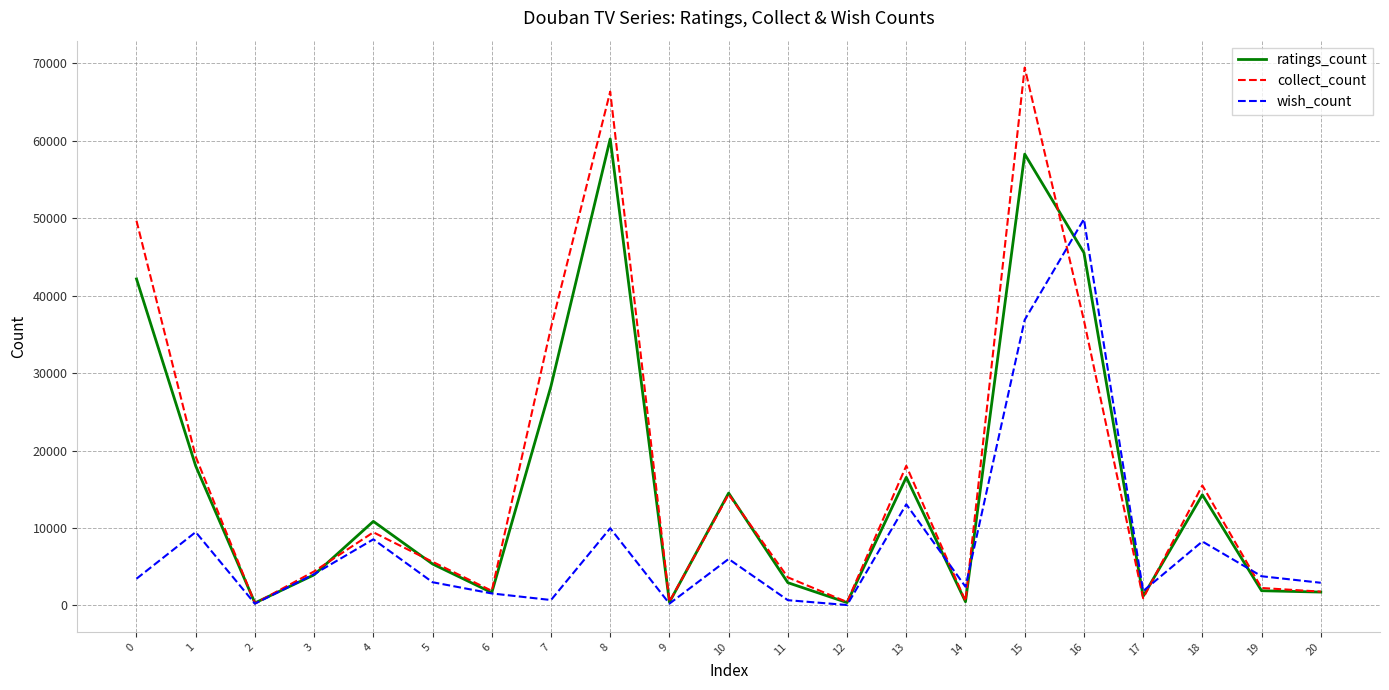

How many lines are shown in the chart?

3